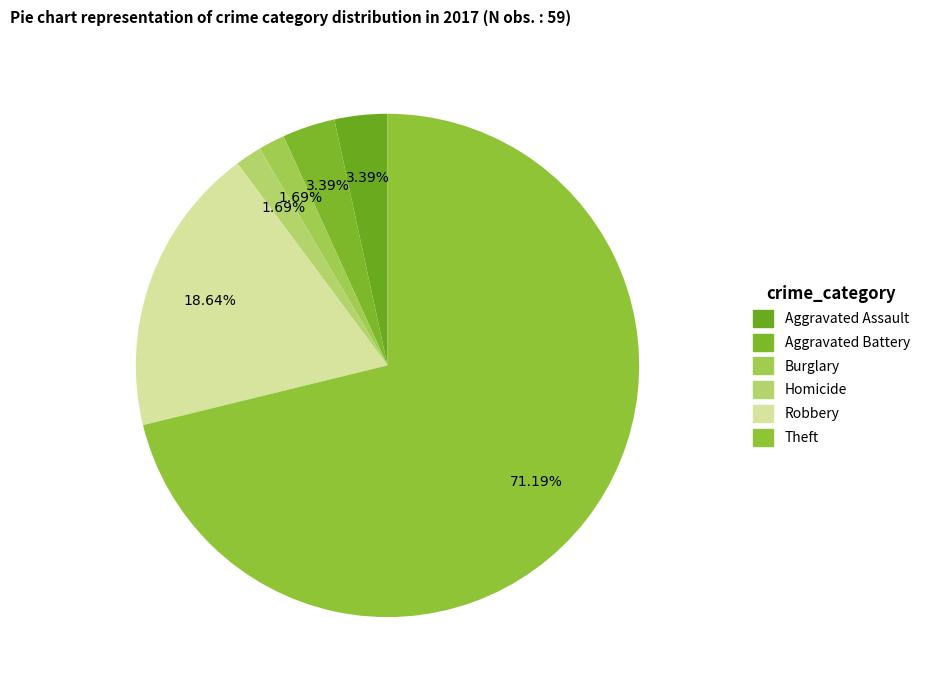

How many segments does this pie chart have?

6